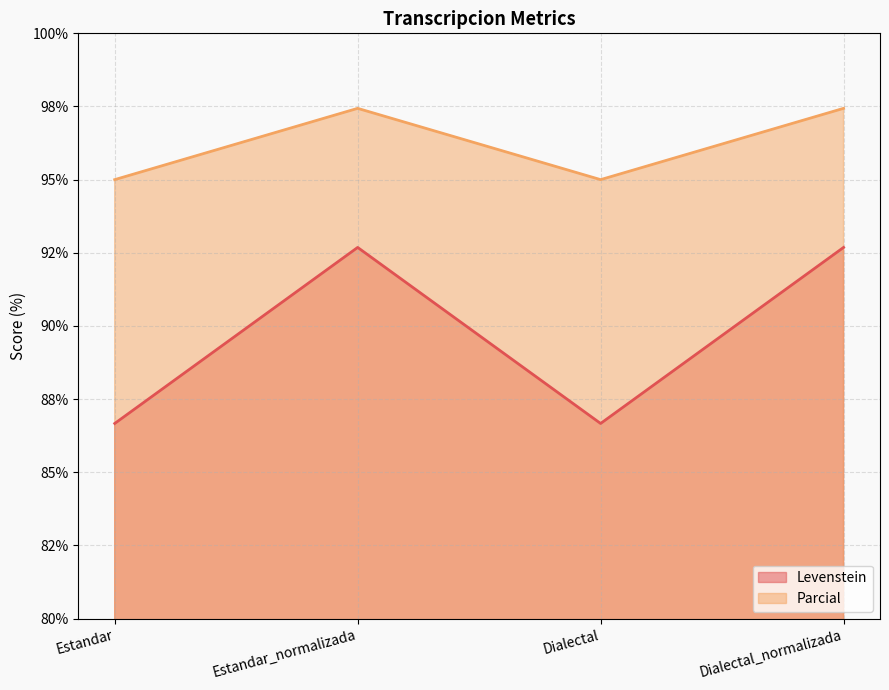

At which category is the sum across all series the highest?

Estandar_normalizada